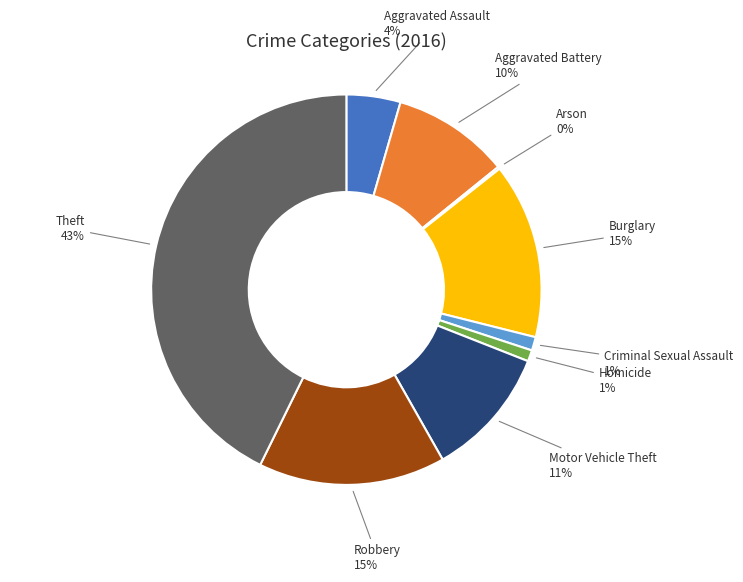

What is the largest slice in the pie chart?

Theft